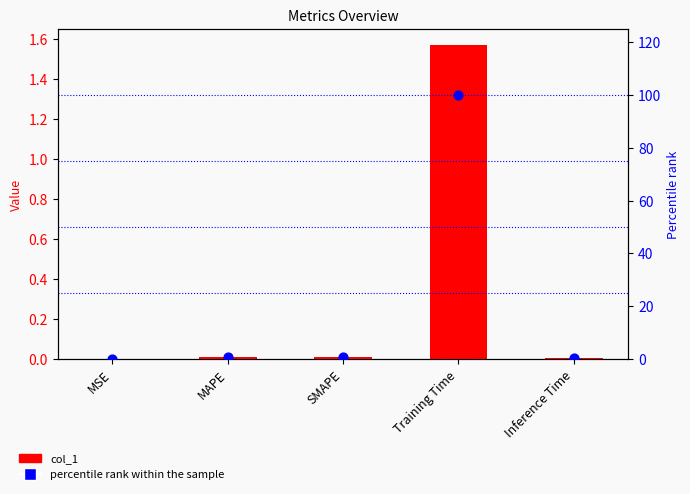

Which series contains the lowest Y value?

col_1